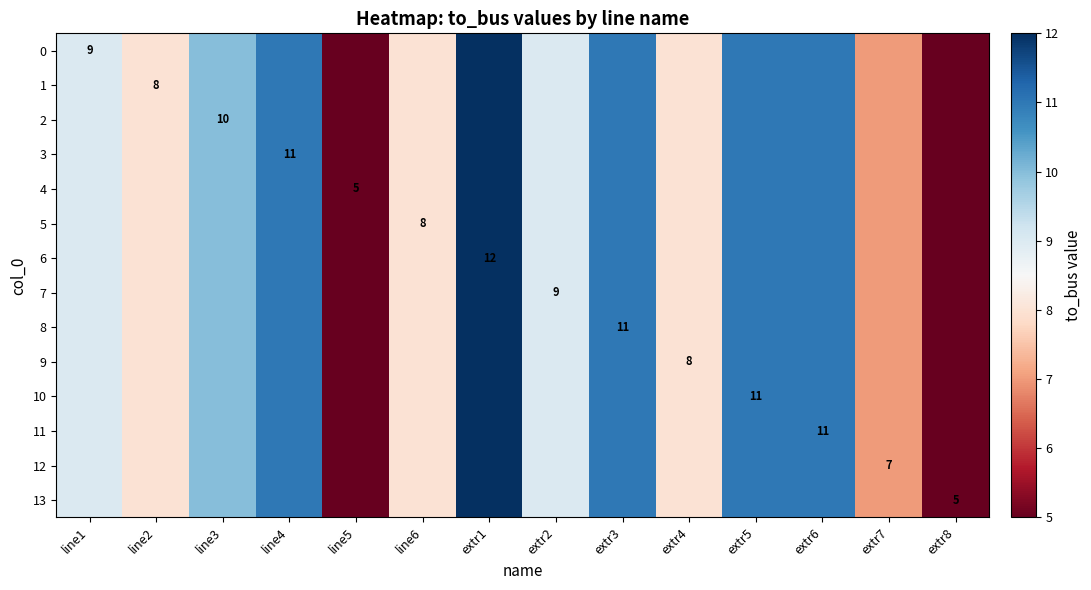

Where does the 12 series first go above 9?

line3